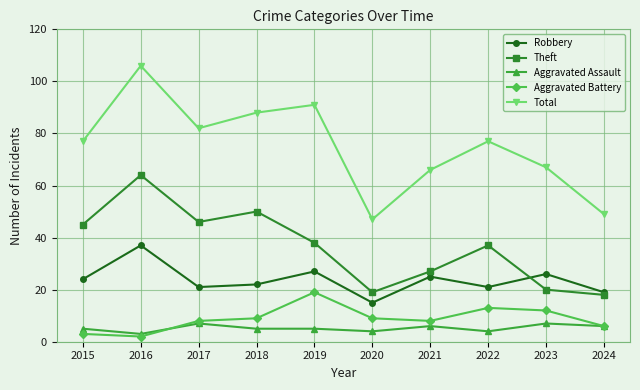

Reading left to right, transcribe all the data shown in this chart.

Robbery: 24	37	21	22	27	15	25	21	26	19
Theft: 45	64	46	50	38	19	27	37	20	18
Aggravated Assault: 5	3	7	5	5	4	6	4	7	6
Aggravated Battery: 3	2	8	9	19	9	8	13	12	6
Total: 77	106	82	88	91	47	66	77	67	49